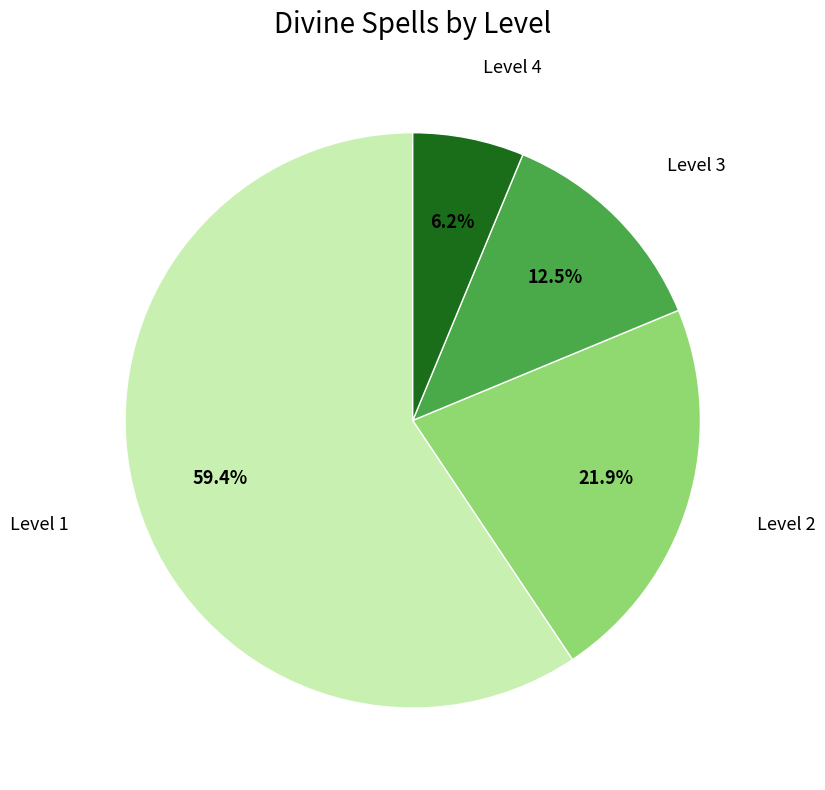

To the nearest percent, what is the difference between the largest and smallest slice percentages?

53%